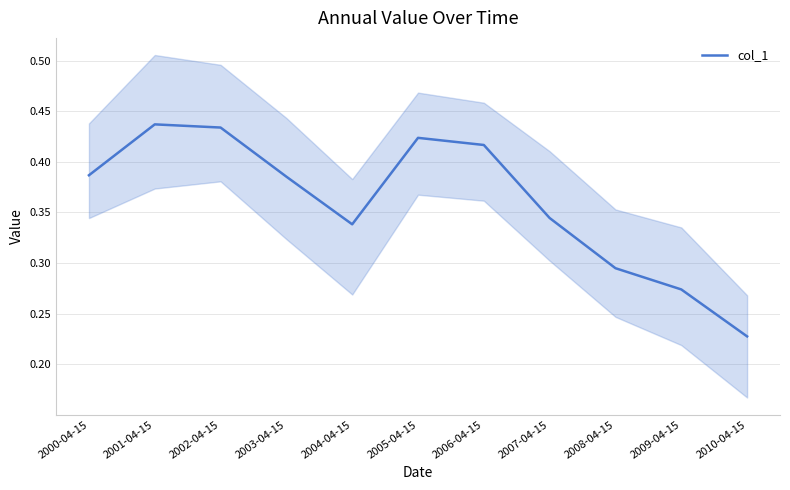

What is the sum of all values?

4.0